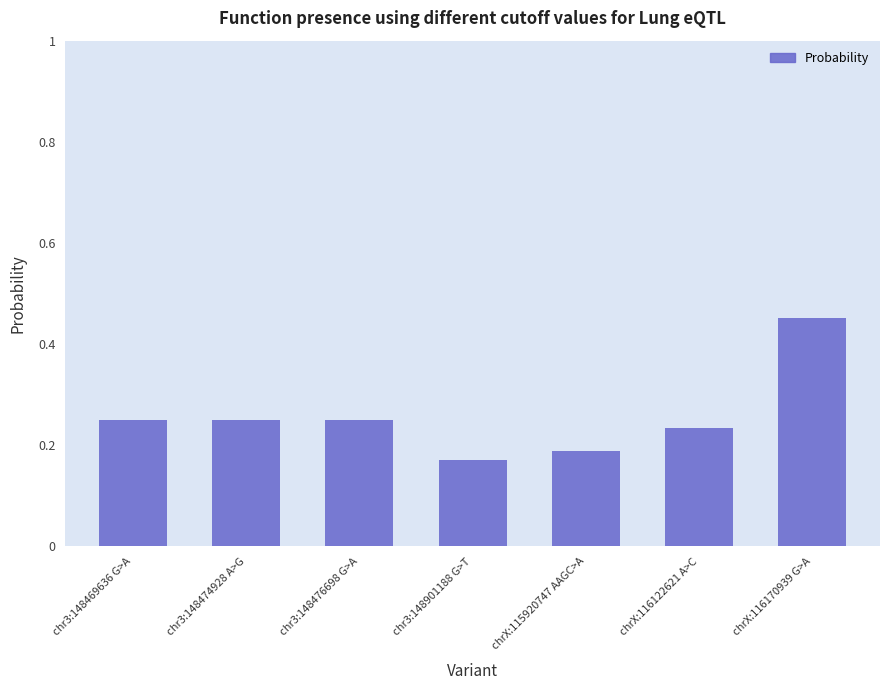

How many bars are there in total?

7